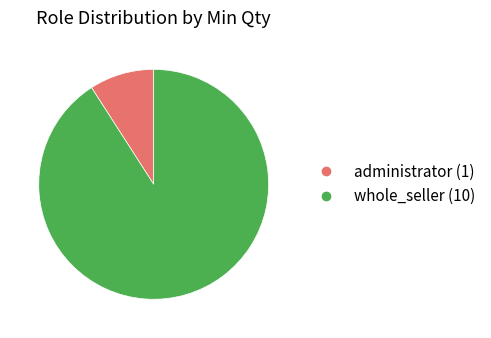

Combined, do whole_seller and administrator account for over 50%?

Yes